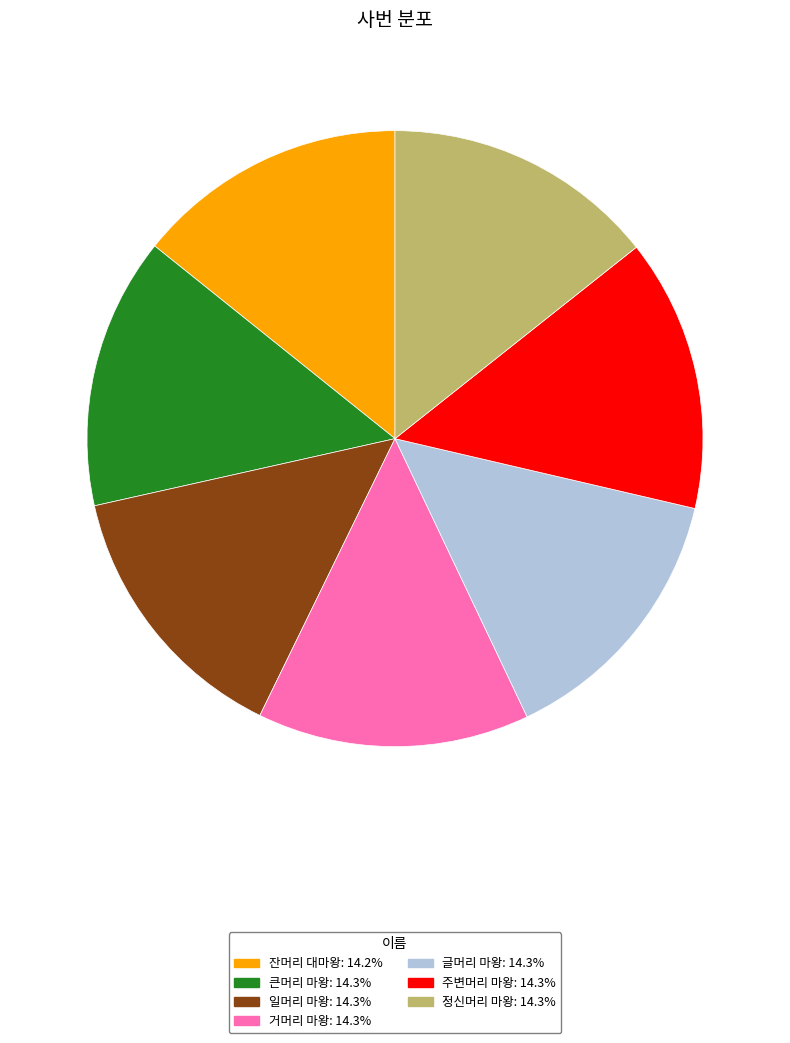

How many slices are in this pie chart?

7